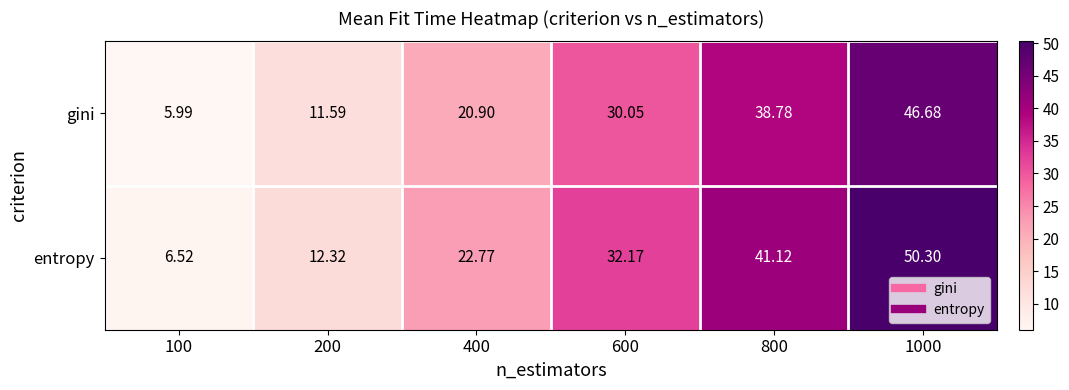

Rank the series by their maximum value, from lowest to highest.

gini, entropy